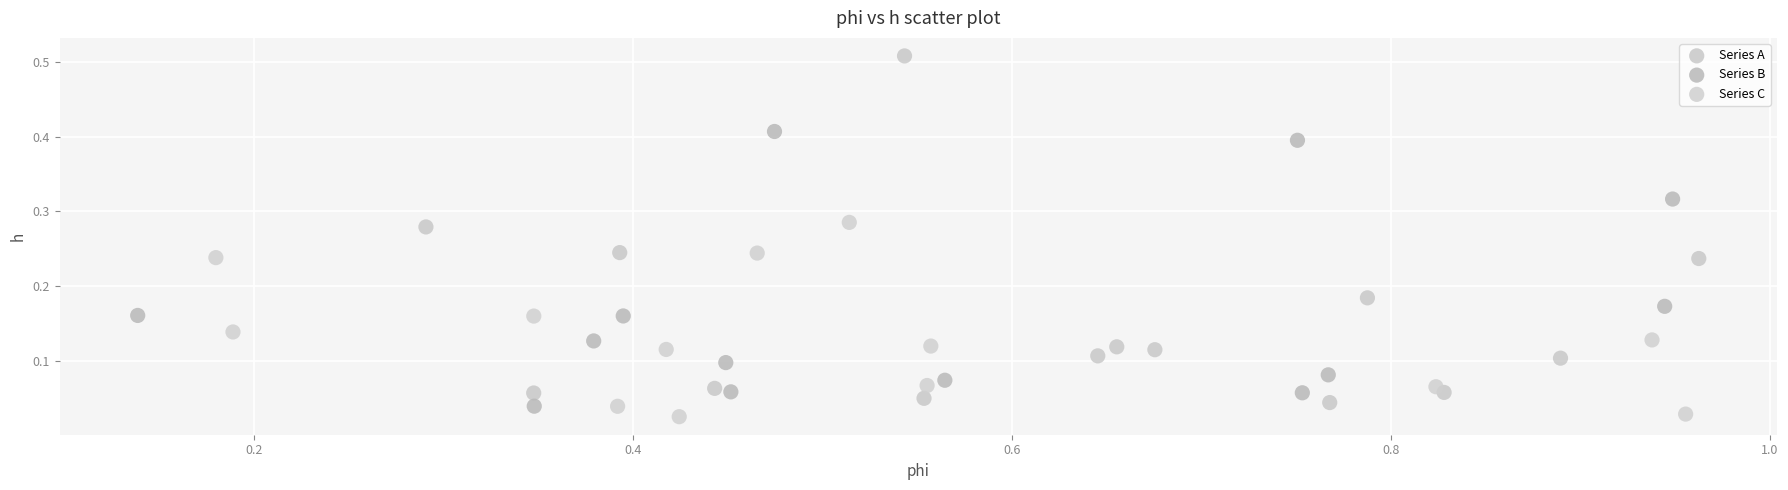

Which series contains the highest Y value?

Series A